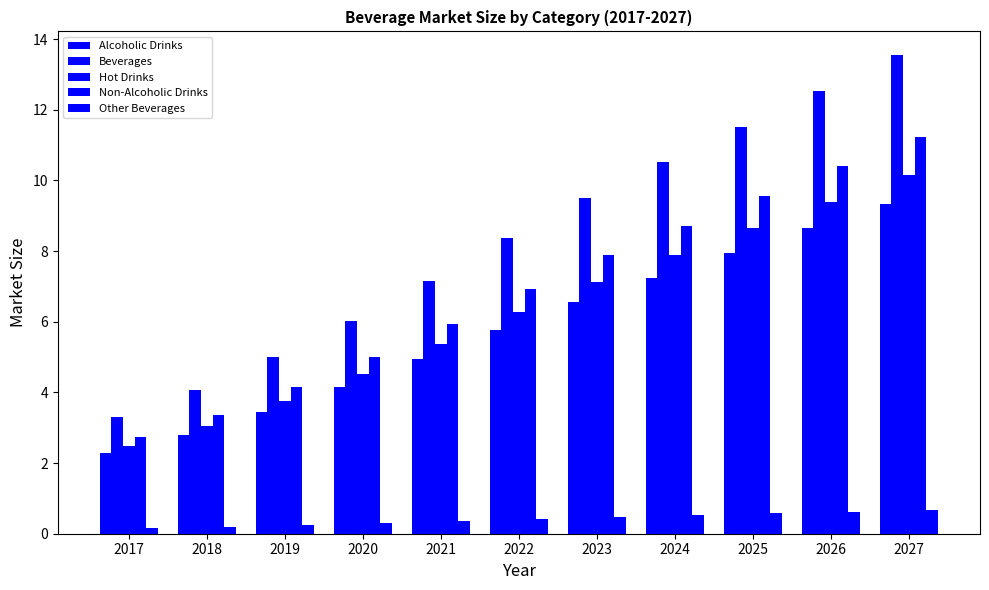

Is the value of Other Beverages at 2022 greater than the value of Alcoholic Drinks at 2022?

No